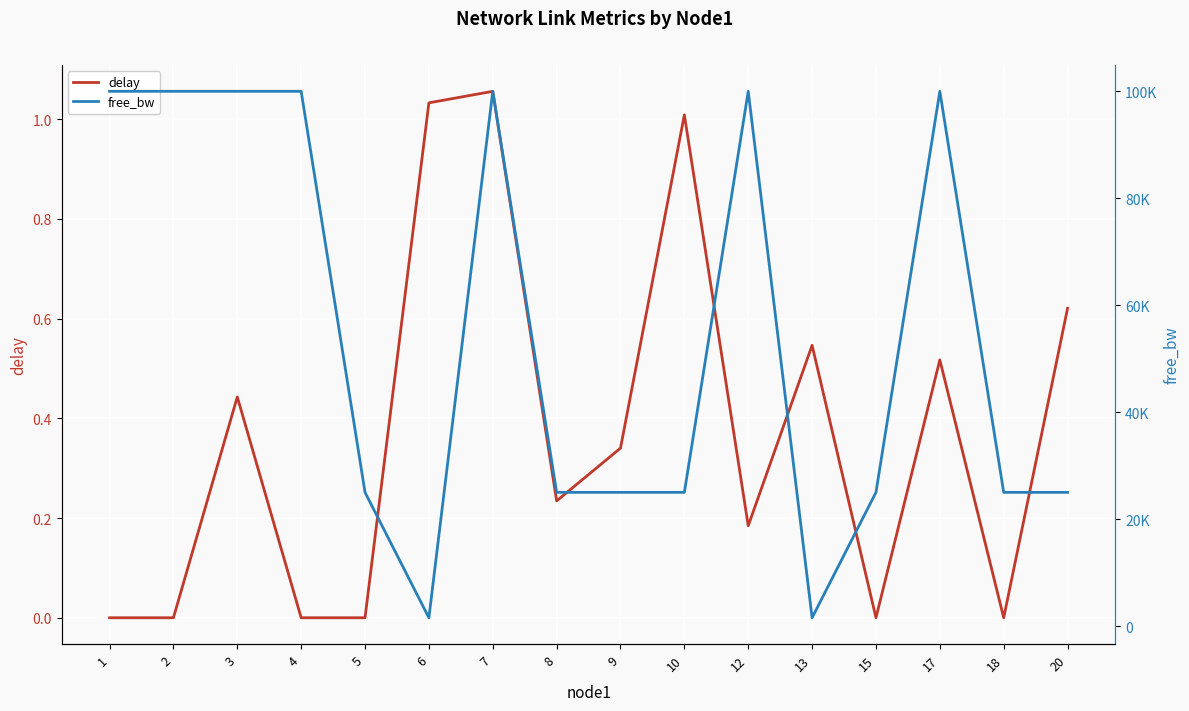

How many distinct data groups are displayed?

2